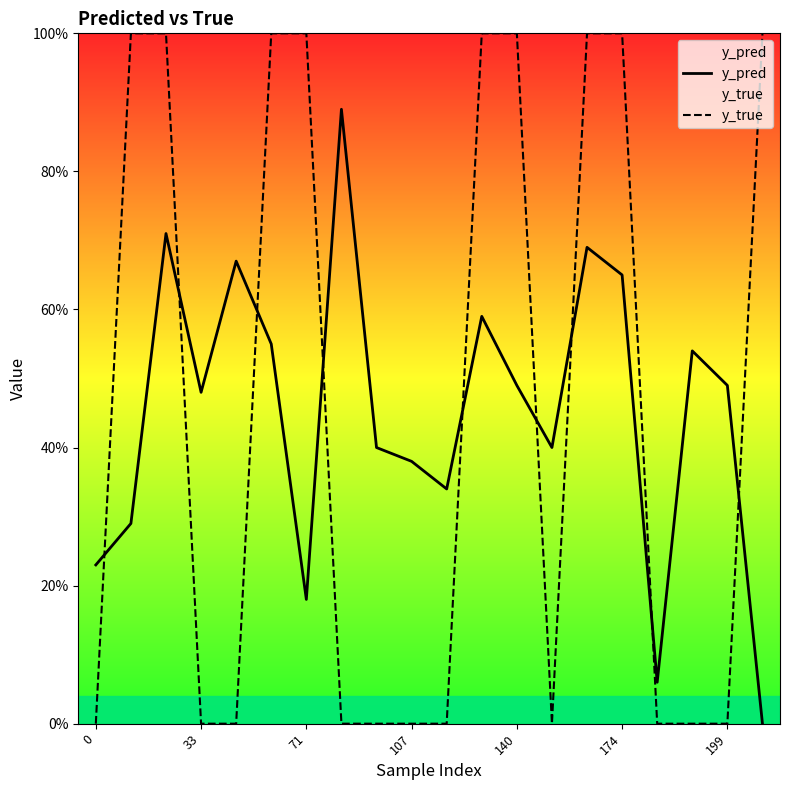

Which series changed the most between 33 and 19?

y_pred